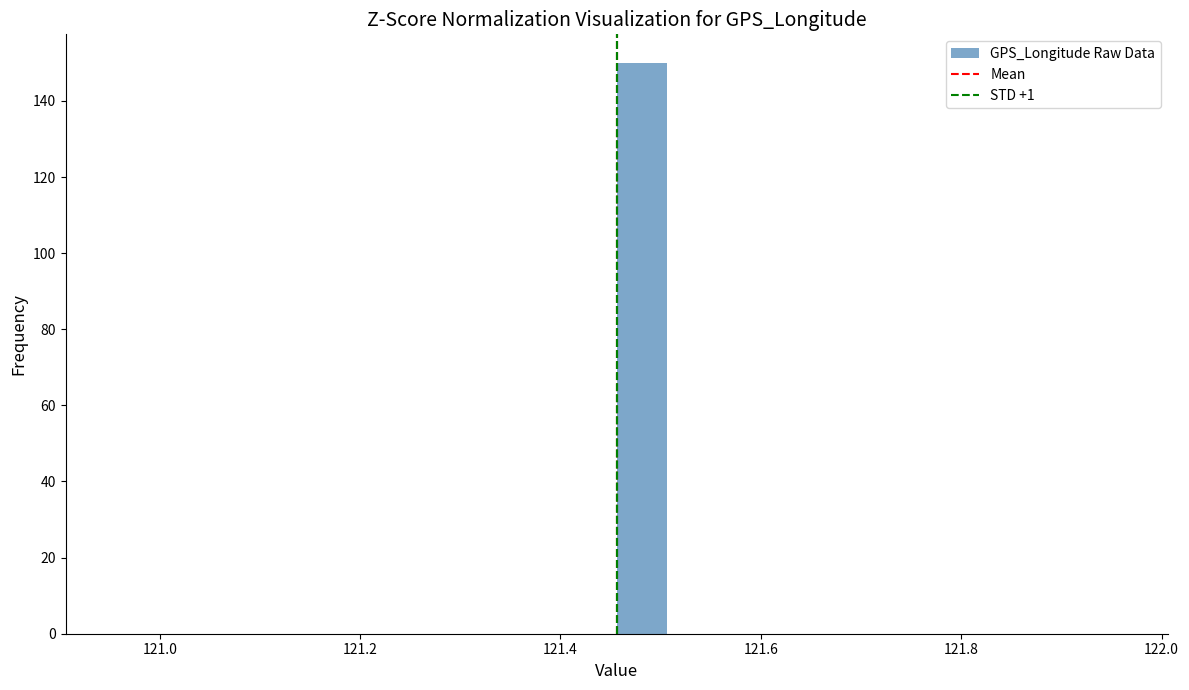

Read against the x-axis, roughly where is the centre of the tallest bar?

121.48